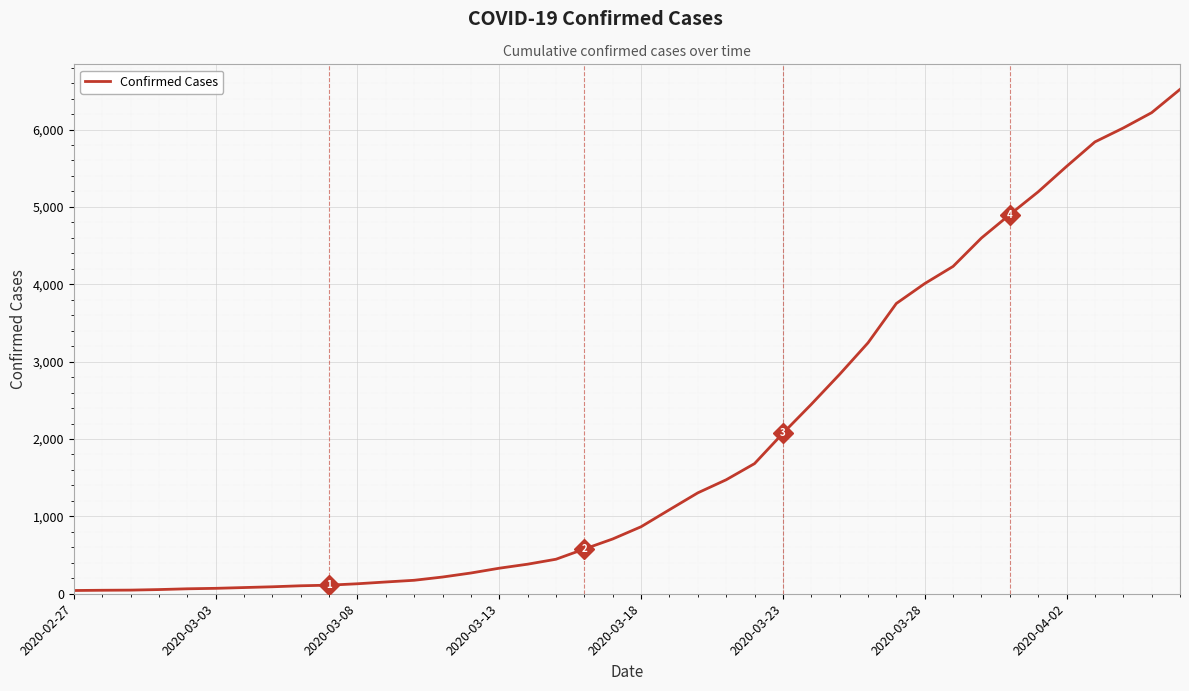

What is the difference between the maximum and minimum values?

6477